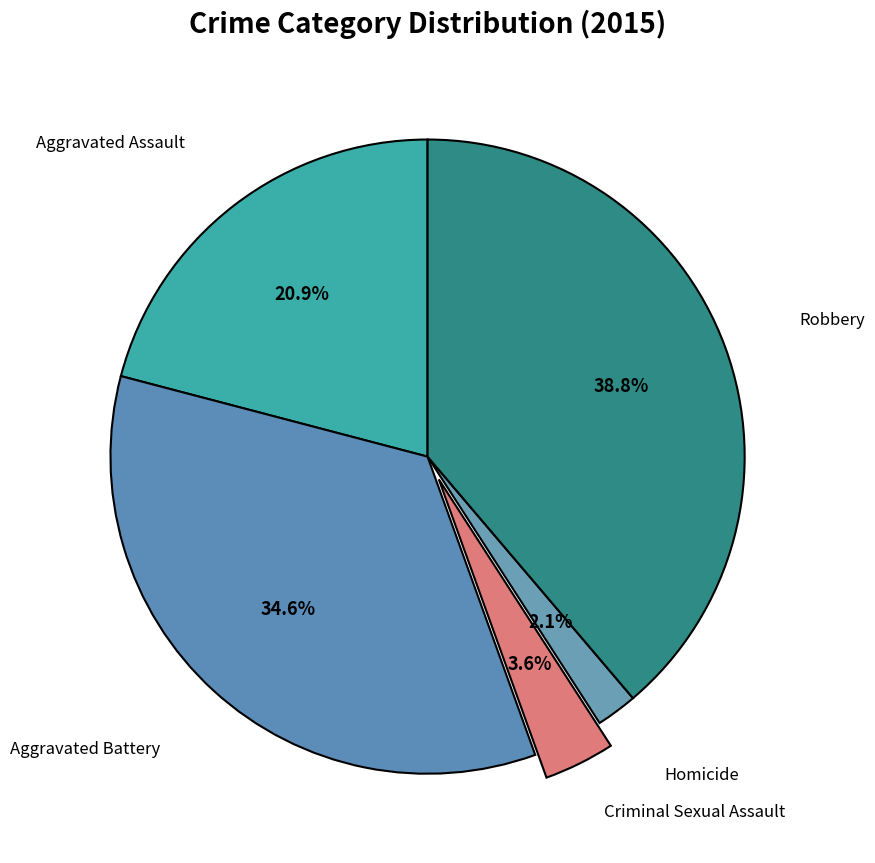

Count the number of slices in the pie.

5